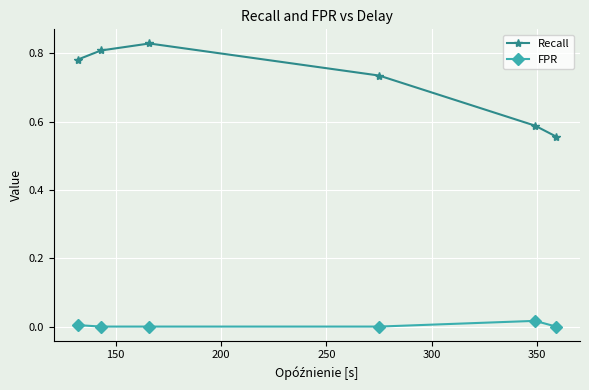

Which series has the largest total across all categories?

Recall